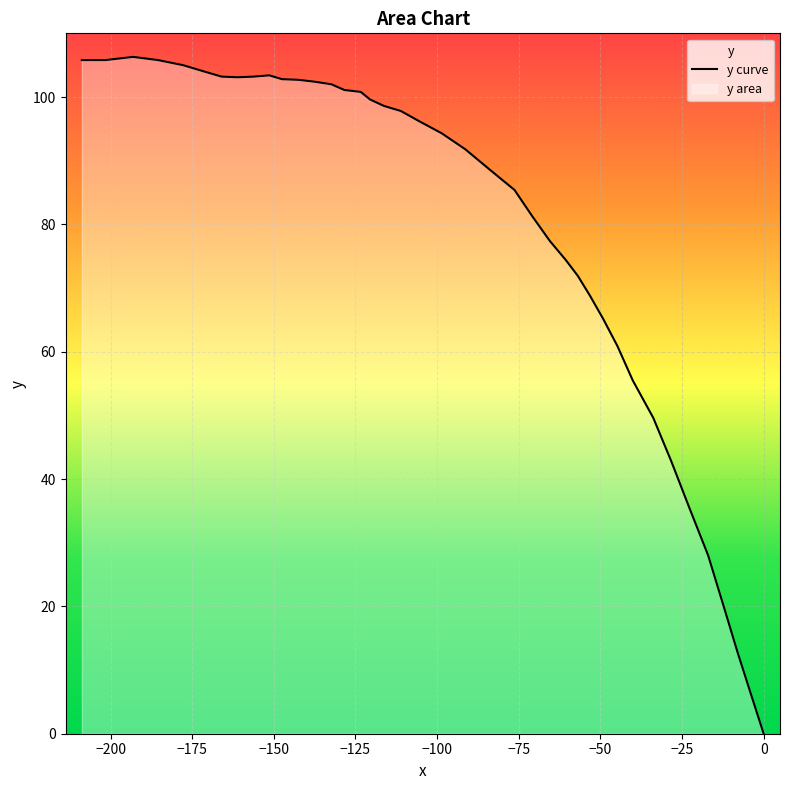

How many values exceed 96?

20